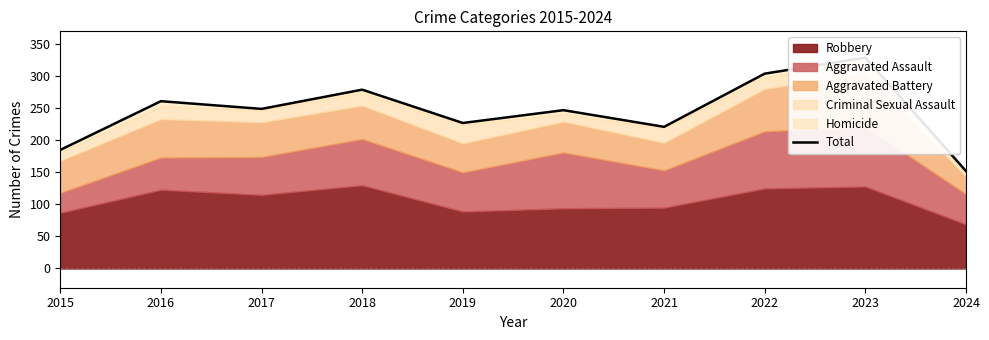

What is the average value?

245